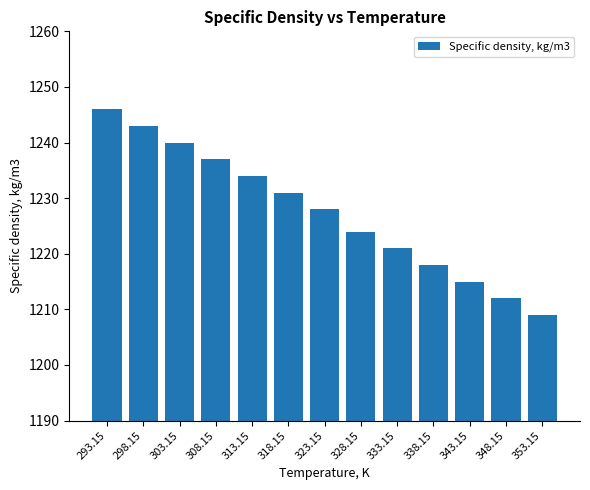

True or false: the data shows 1212 at 348.15.

True